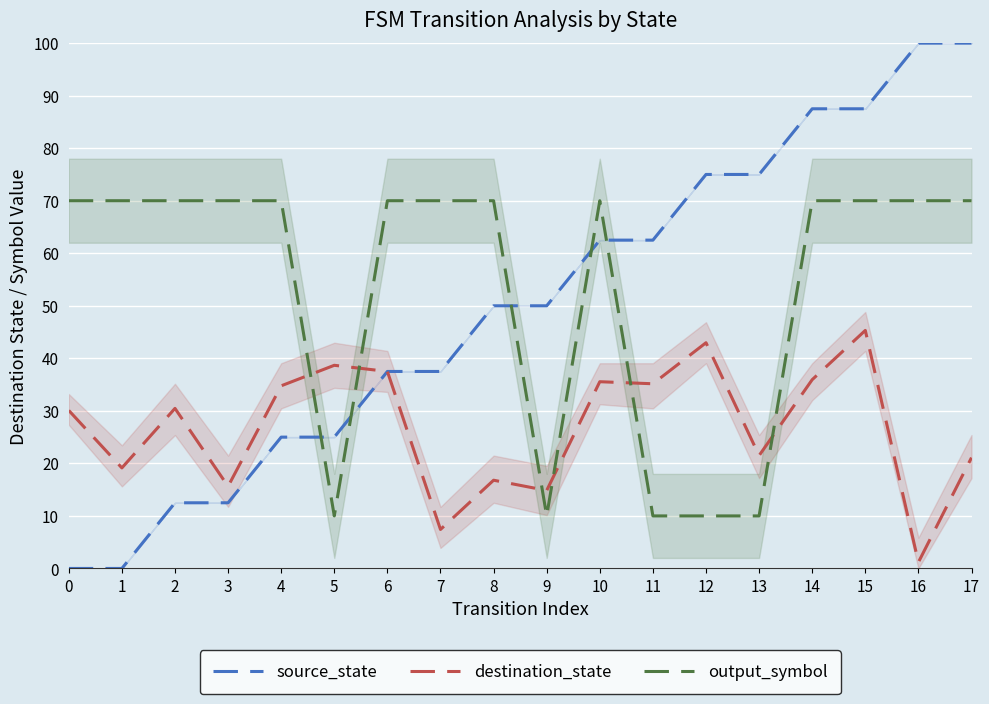

How many data points does each series have?

18